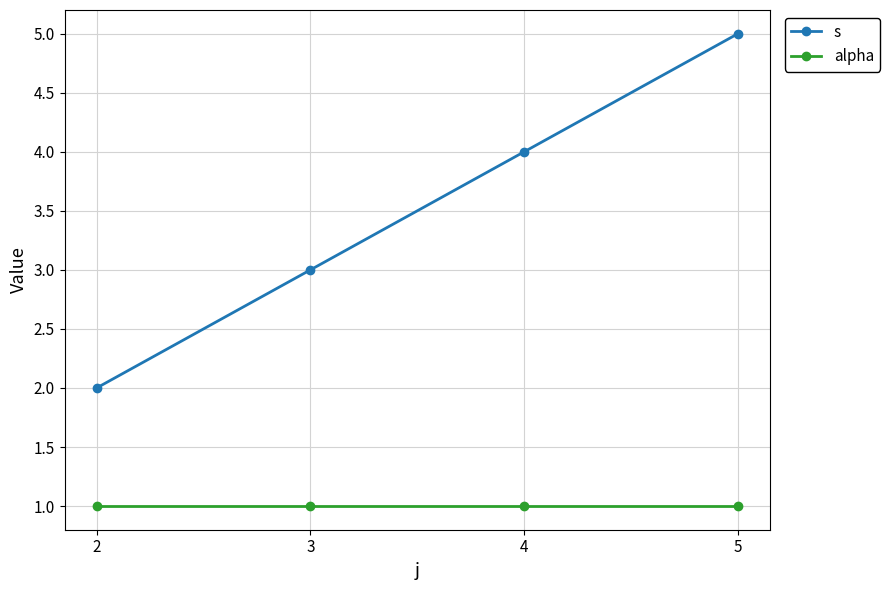

What is the maximum value shown in the chart?

5